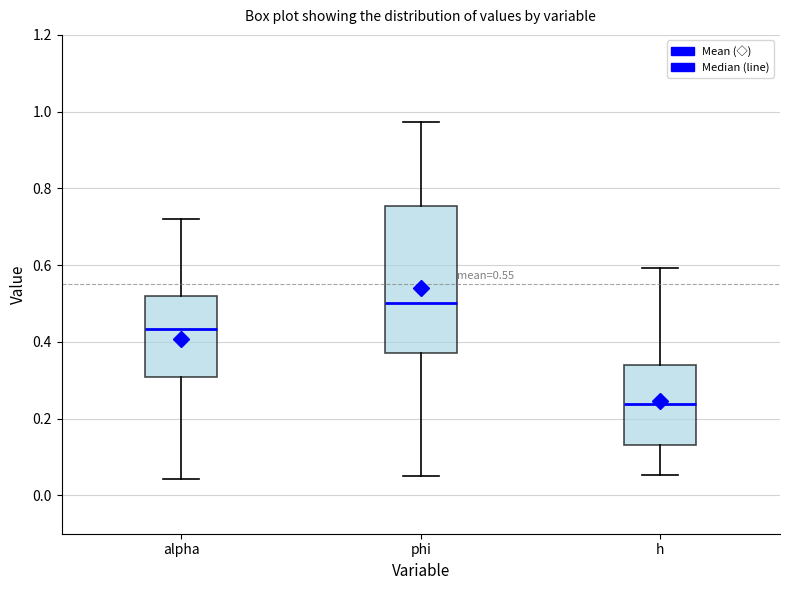

Which box has the highest median line?

phi